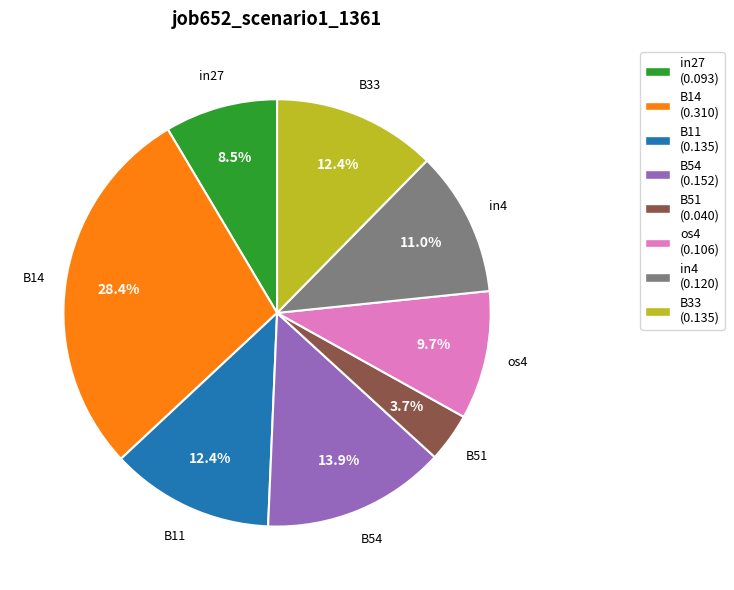

Combined, do B11 (0.135) and in27 (0.093) account for over 50%?

No